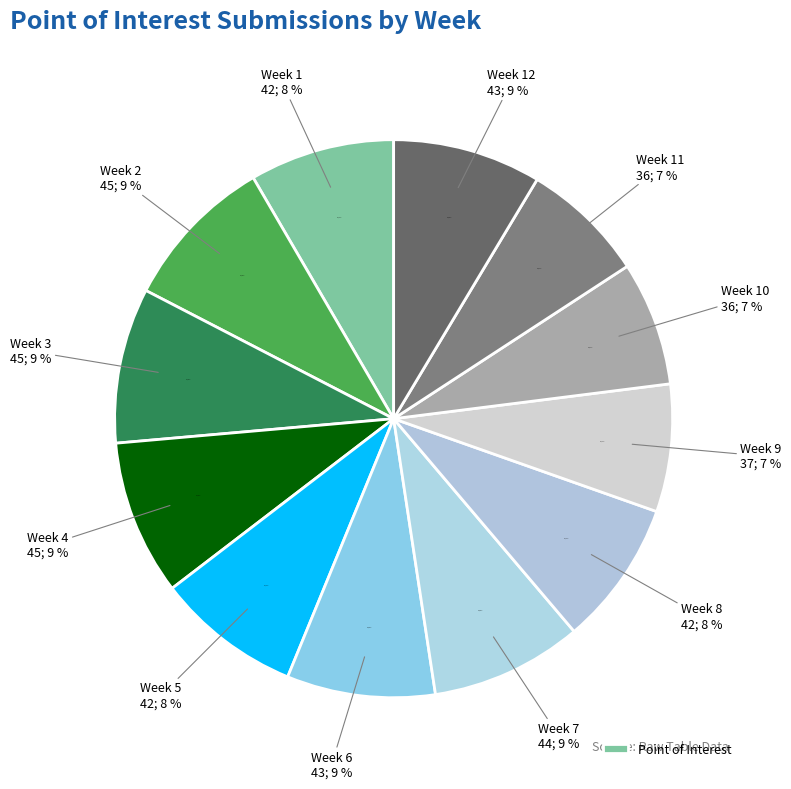

How many segments does this pie chart have?

12